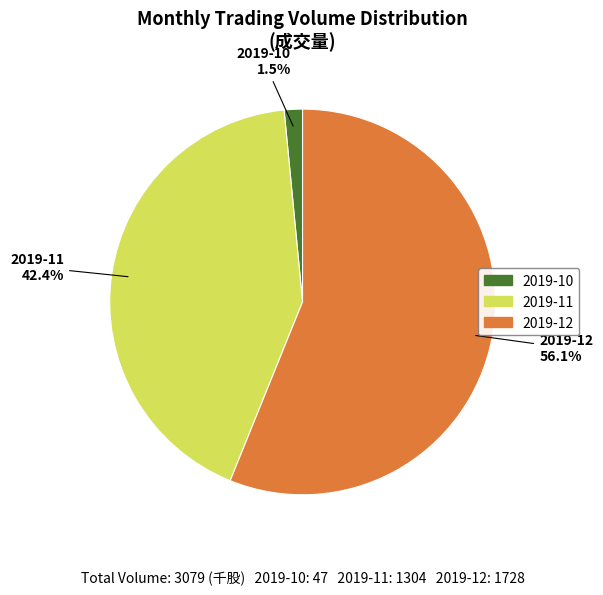

Rank the categories by value from highest to lowest.

2019-12, 2019-11, 2019-10